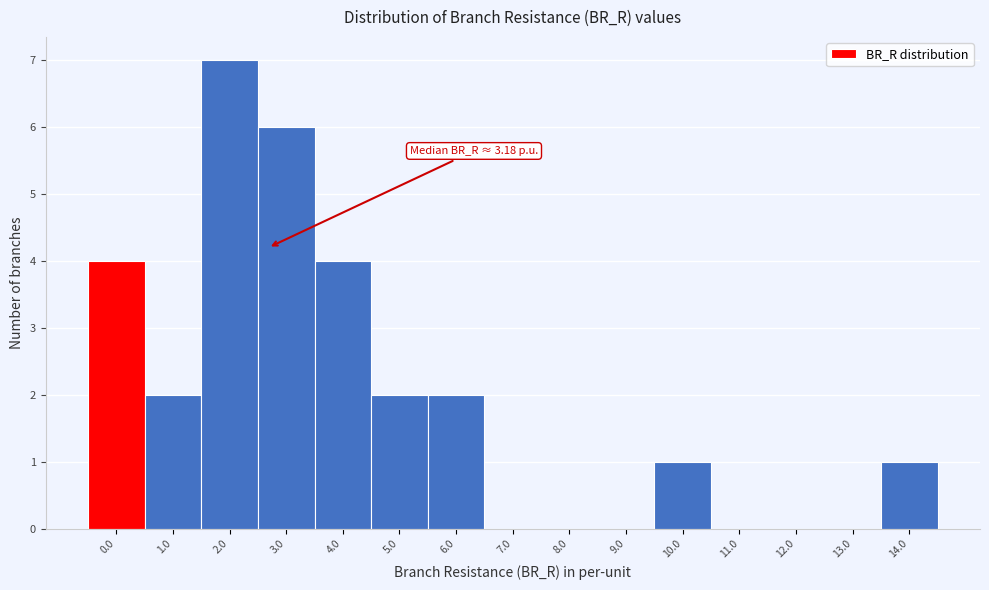

Reading right to left, transcribe all the data shown in this chart.

14.0=1	13.0=0	12.0=0	11.0=0	10.0=1	9.0=0	8.0=0	7.0=0	6.0=2	5.0=2	4.0=4	3.0=6	2.0=7	1.0=2	0.0=4